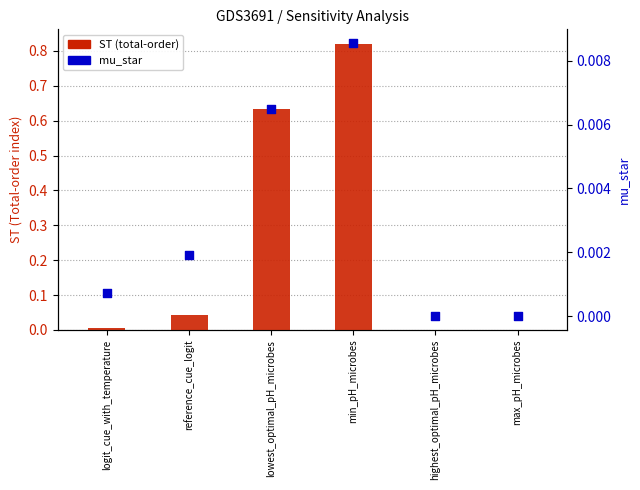

Is the value of ST (total-order) at min_pH_microbes greater than the value of mu_star at logit_cue_with_temperature?

Yes